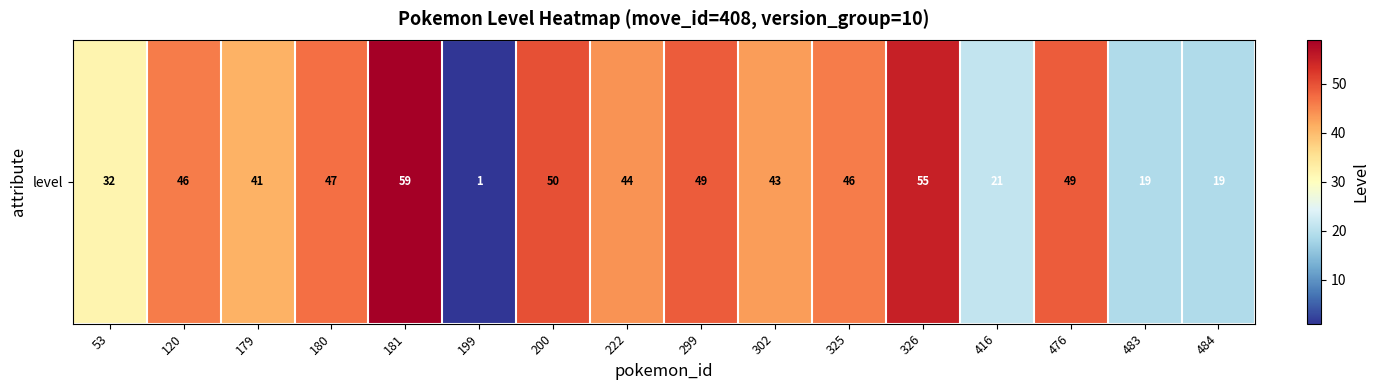

List the labels in order of value, smallest first.

199, 483, 484, 416, 53, 179, 302, 222, 120, 325, 180, 299, 476, 200, 326, 181